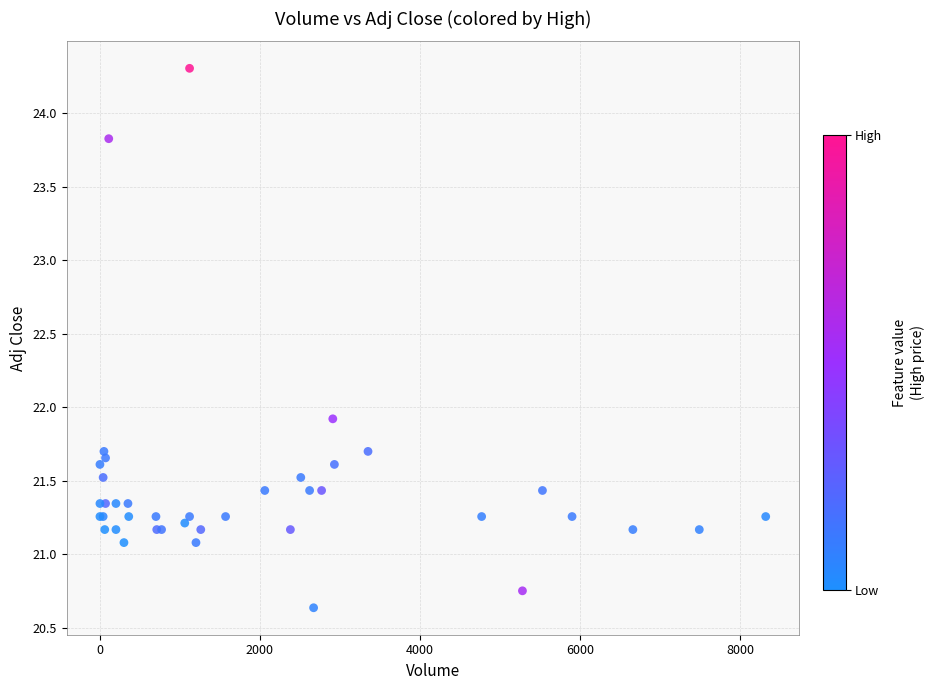

What Y value in the scatter plot is closest to 22?

21.9